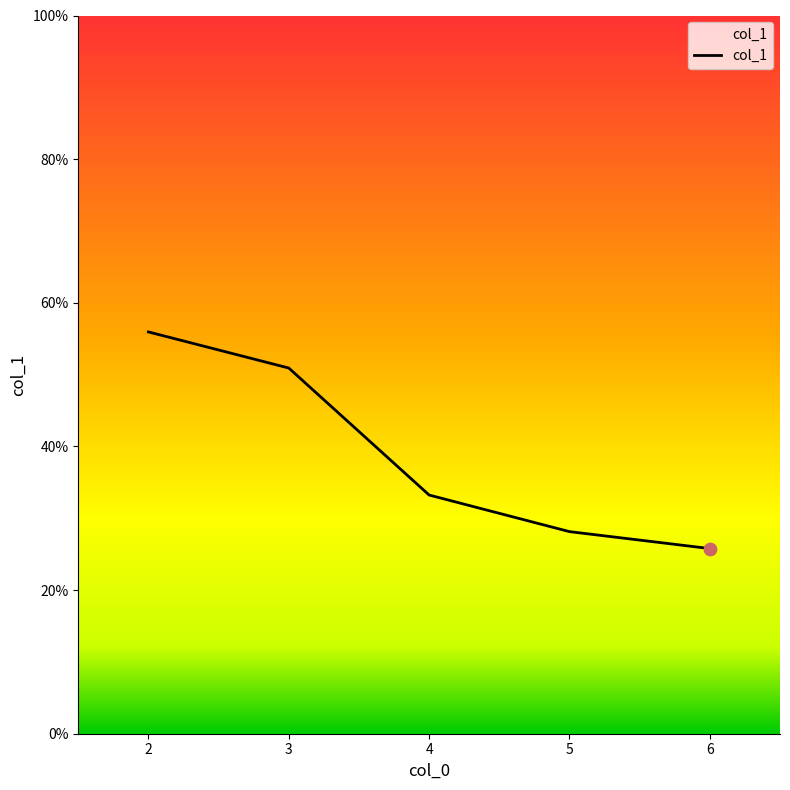

What is the change in value from 4 to 5?

-5.1